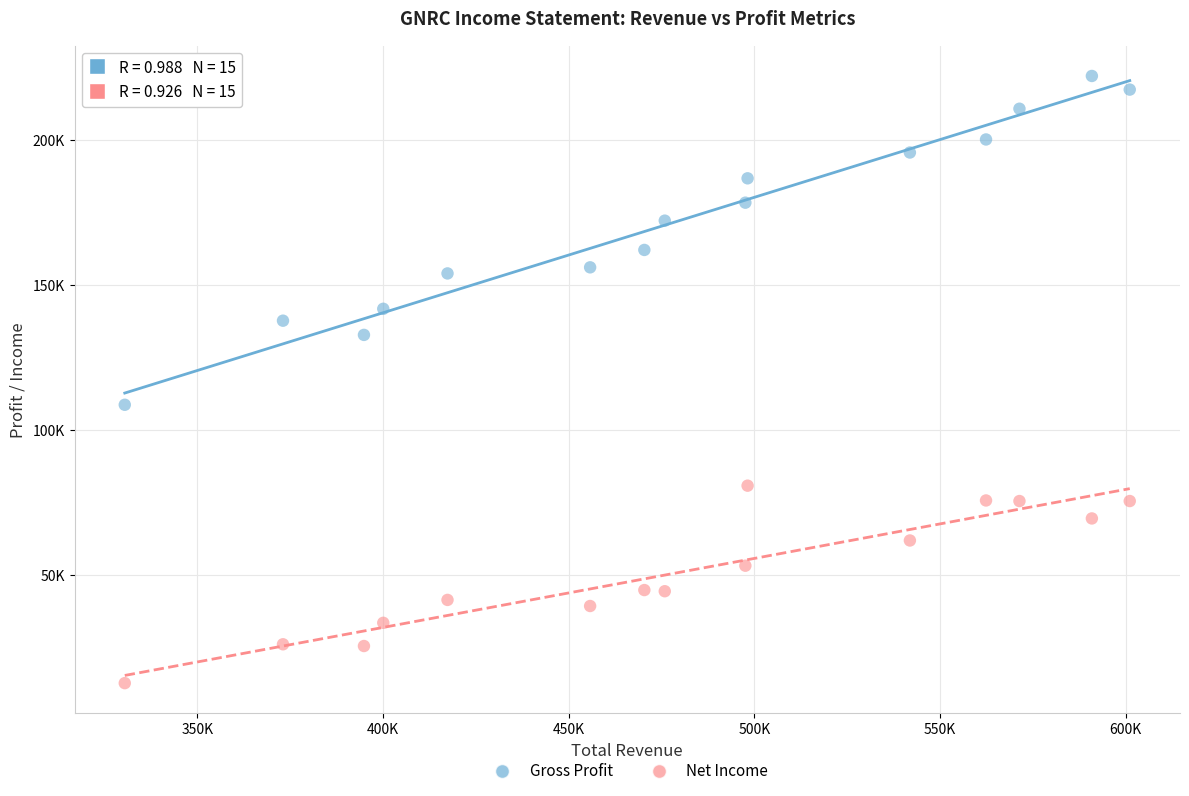

What are all the series names shown in the legend?

Gross Profit, Net Income